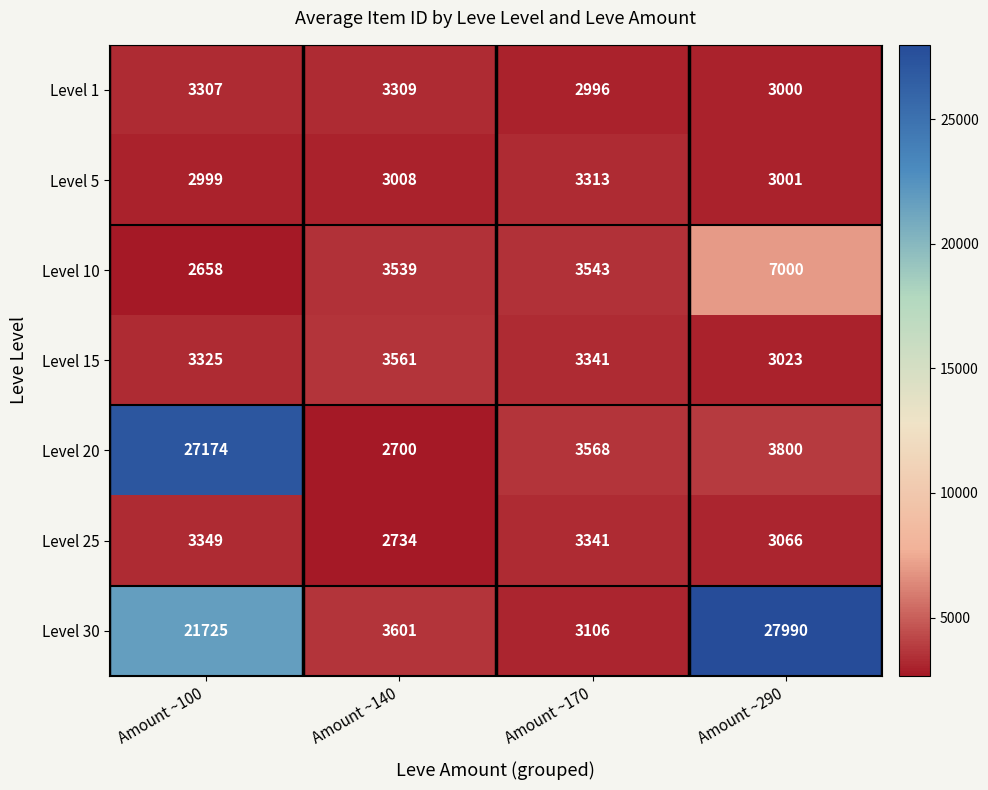

Where is Level 30 nearest to the value 15548?

Amount ~100